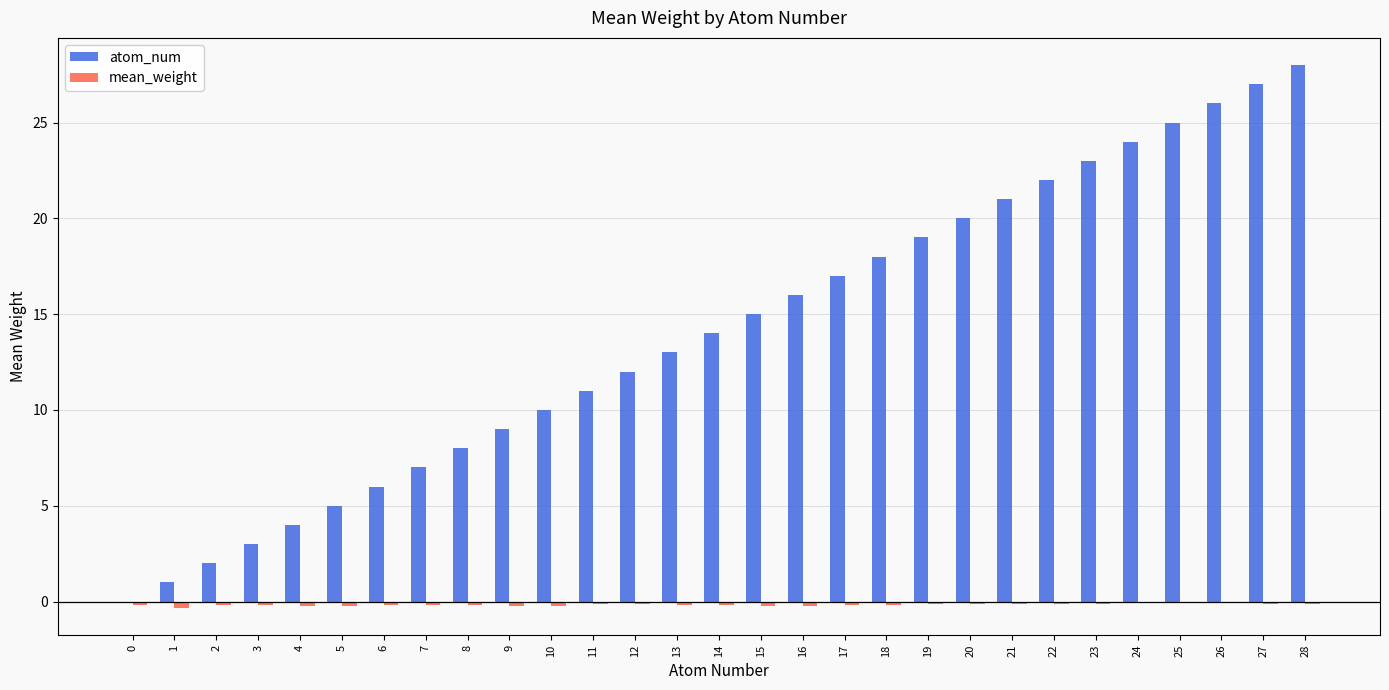

Is the value of atom_num at 4 greater than the value of mean_weight at 27?

Yes